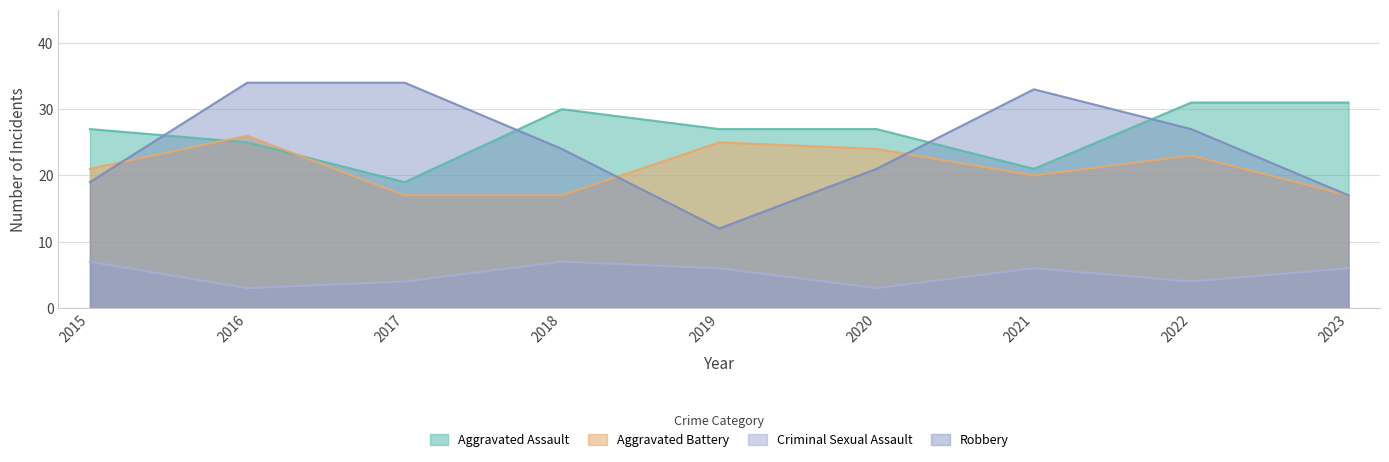

At which category does the chart reach its peak across all series?

2016